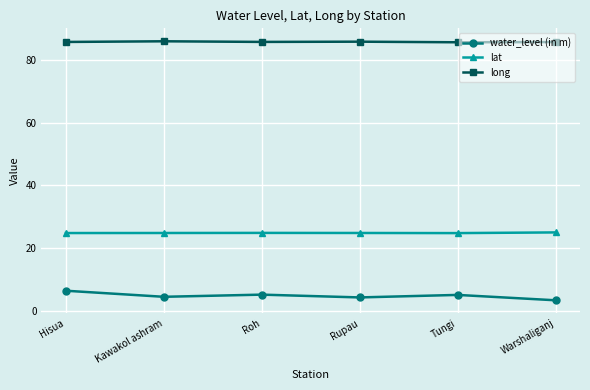

What is the smallest value displayed?

3.4